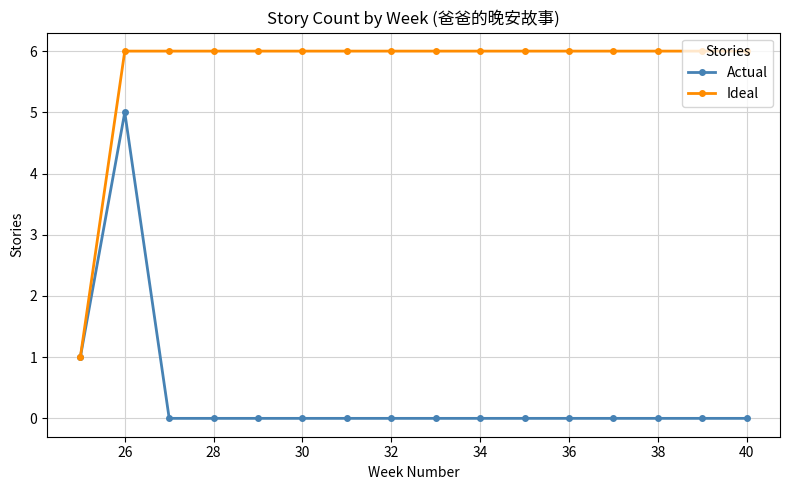

True or false: Actual has more than 0 interior local peaks.

True